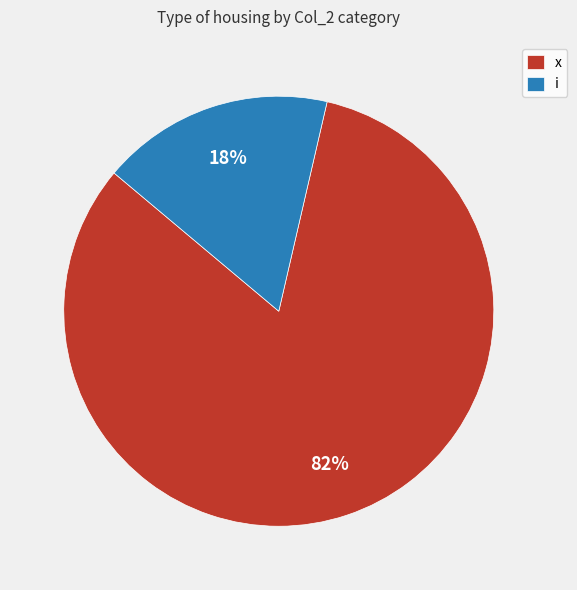

To the nearest percent, what is the average slice percentage?

50%